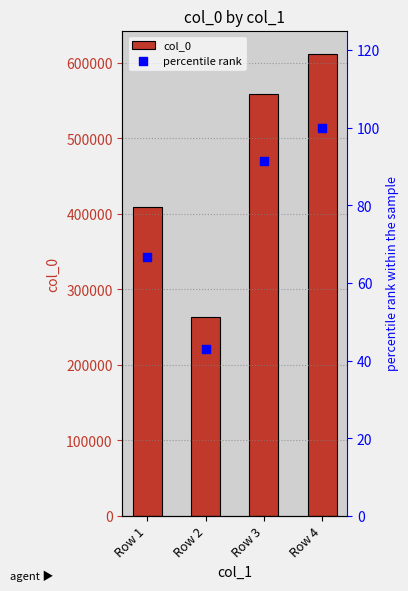

Which series contains the highest Y value?

col_0